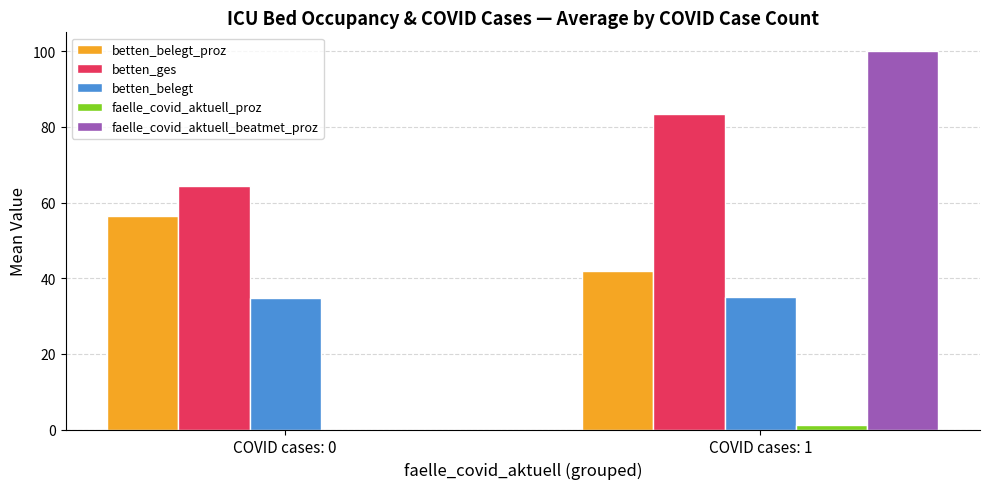

The betten_belegt series shows 35.0 at COVID cases: 1. True or false?

True